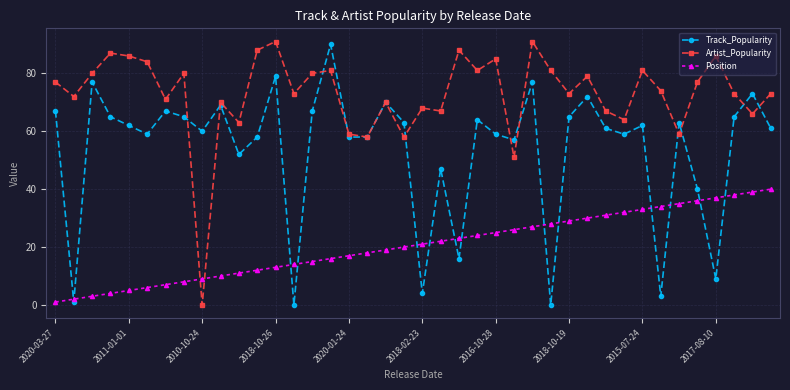

Which series ends up on top after the final intersection of Position and Artist_Popularity?

Artist_Popularity